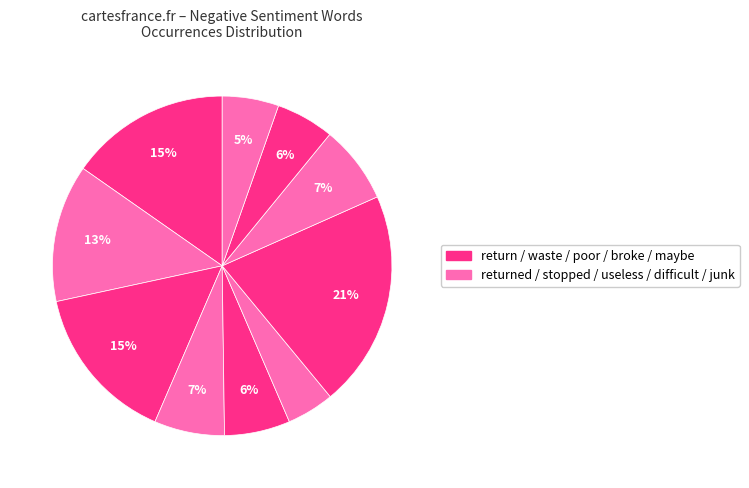

How many slices are in this pie chart?

10